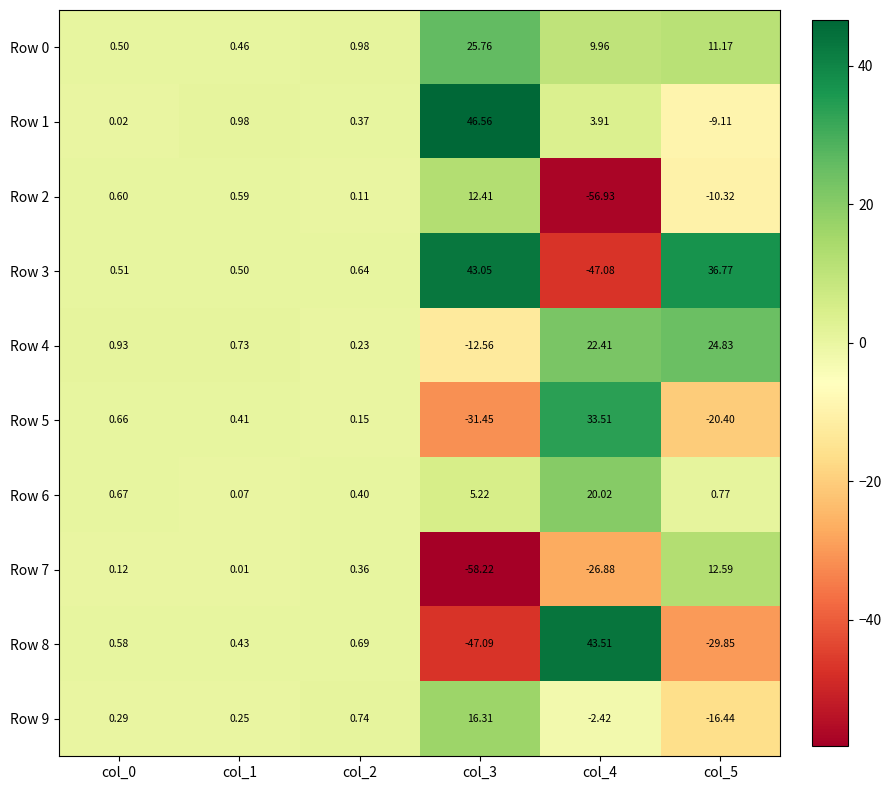

Is the value of Row 4 at col_0 greater than the value of Row 0 at col_4?

No